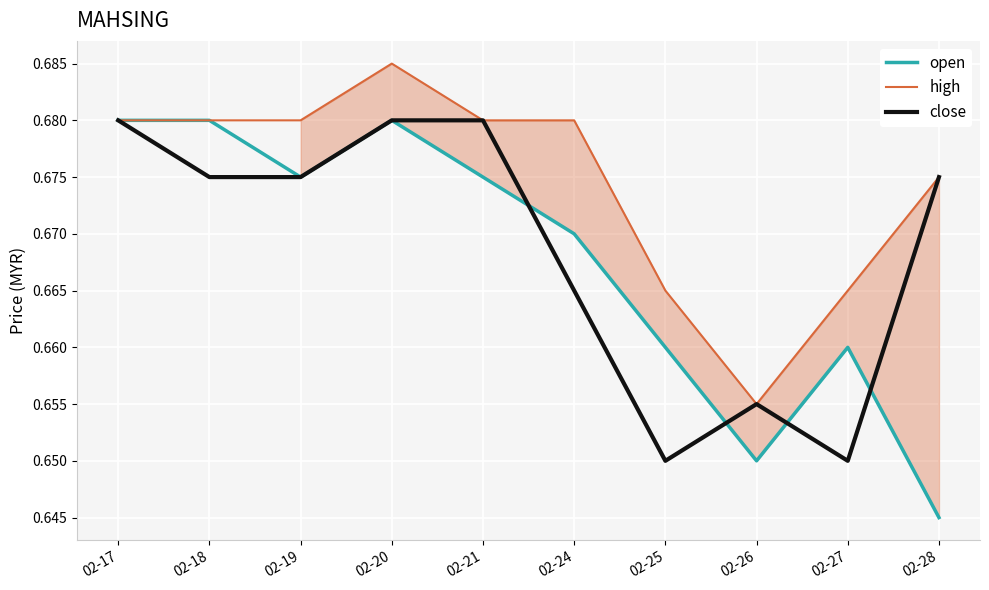

At which category is the sum across all series the highest?

02-20